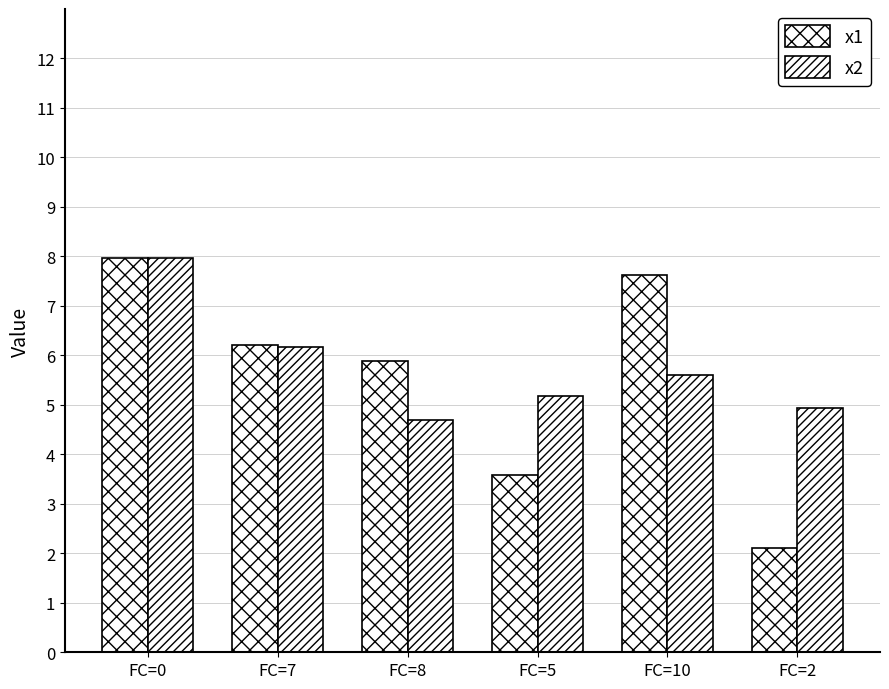

What is the label of the 1st bar from the right?

FC=2